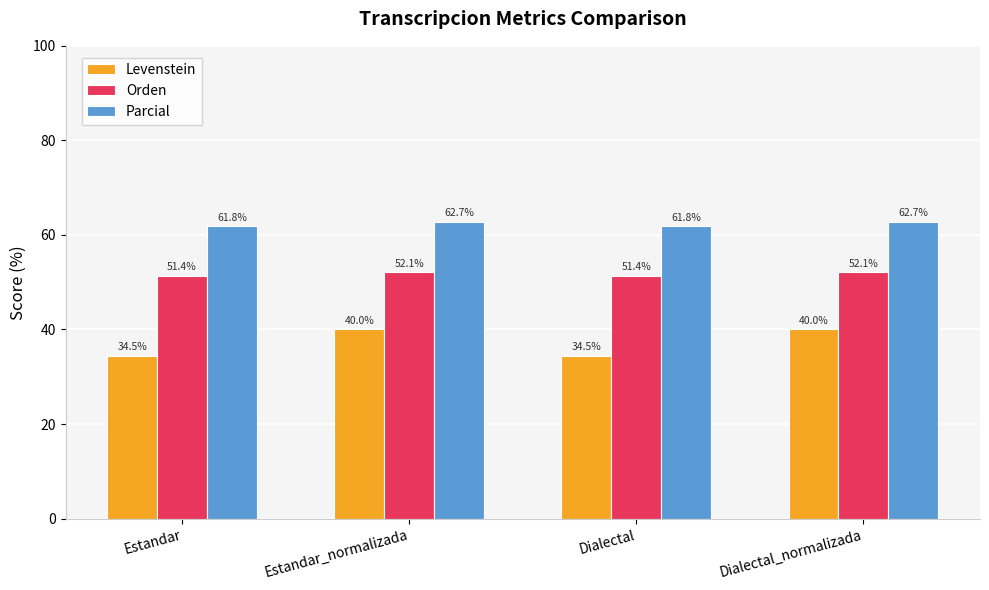

Reading right to left, what are all the values shown in this chart?

Levenstein: 40.0	34.5	40.0	34.5
Orden: 52.1	51.4	52.1	51.4
Parcial: 62.7	61.8	62.7	61.8